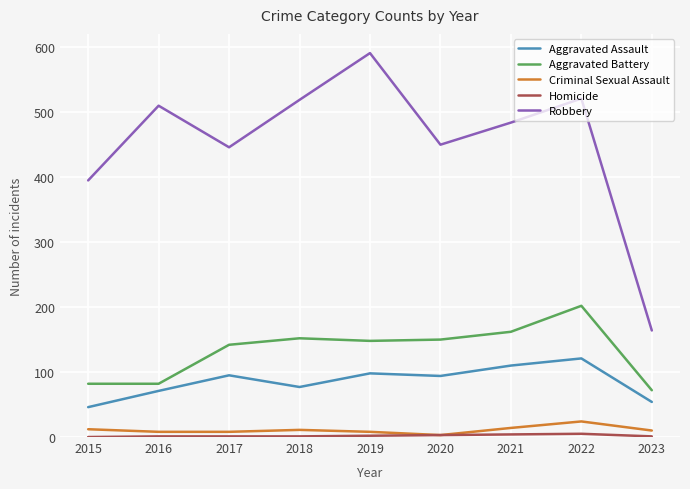

Where is Robbery nearest to the value 377?

2015